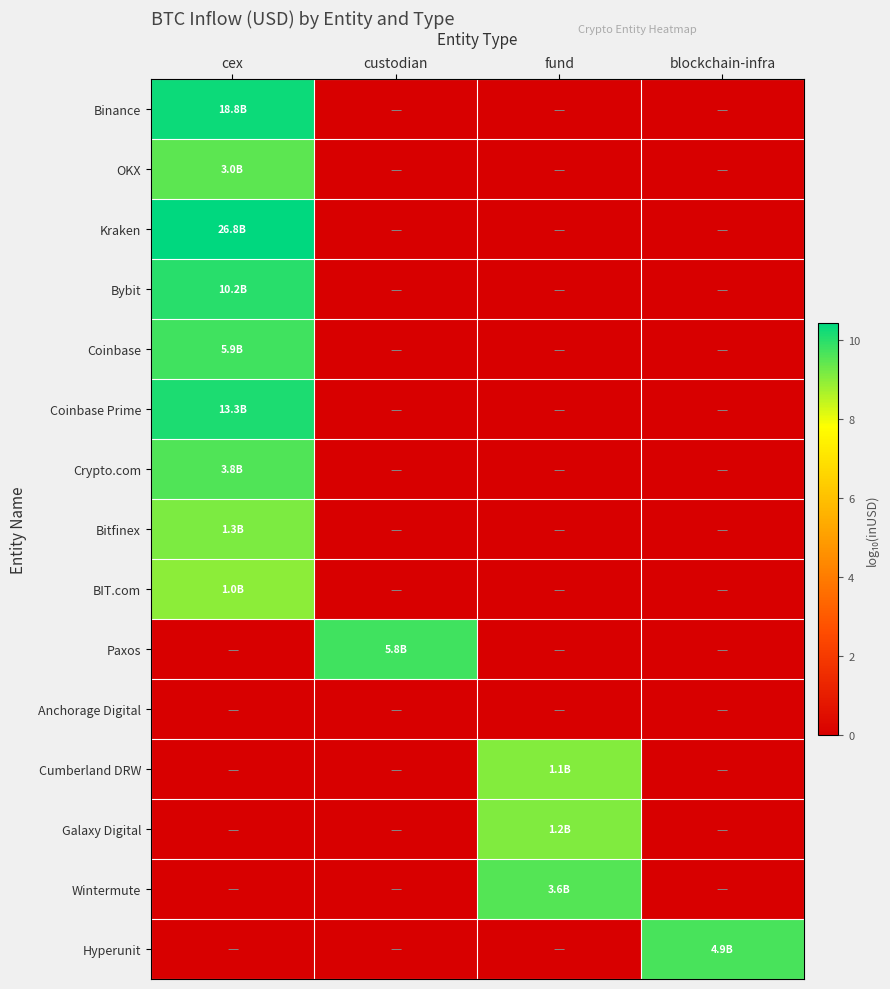

Reading right to left, list all the values displayed in this chart.

Binance: blockchain-infra=0.0	fund=0.0	custodian=0.0	cex=10.3
OKX: blockchain-infra=0.0	fund=0.0	custodian=0.0	cex=9.5
Kraken: blockchain-infra=0.0	fund=0.0	custodian=0.0	cex=10.4
Bybit: blockchain-infra=0.0	fund=0.0	custodian=0.0	cex=10.0
Coinbase: blockchain-infra=0.0	fund=0.0	custodian=0.0	cex=9.8
Coinbase Prime: blockchain-infra=0.0	fund=0.0	custodian=0.0	cex=10.1
Crypto.com: blockchain-infra=0.0	fund=0.0	custodian=0.0	cex=9.6
Bitfinex: blockchain-infra=0.0	fund=0.0	custodian=0.0	cex=9.1
BIT.com: blockchain-infra=0.0	fund=0.0	custodian=0.0	cex=9.0
Paxos: blockchain-infra=0.0	fund=0.0	custodian=9.8	cex=0.0
Anchorage Digital: blockchain-infra=0.0	fund=0.0	custodian=0.0	cex=0.0
Cumberland DRW: blockchain-infra=0.0	fund=9.1	custodian=0.0	cex=0.0
Galaxy Digital: blockchain-infra=0.0	fund=9.1	custodian=0.0	cex=0.0
Wintermute: blockchain-infra=0.0	fund=9.6	custodian=0.0	cex=0.0
Hyperunit: blockchain-infra=9.7	fund=0.0	custodian=0.0	cex=0.0